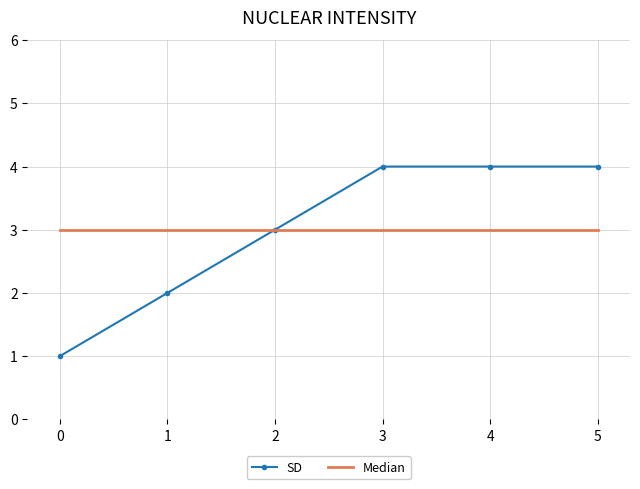

What is the difference between the maximum and minimum values in the SD series?

3